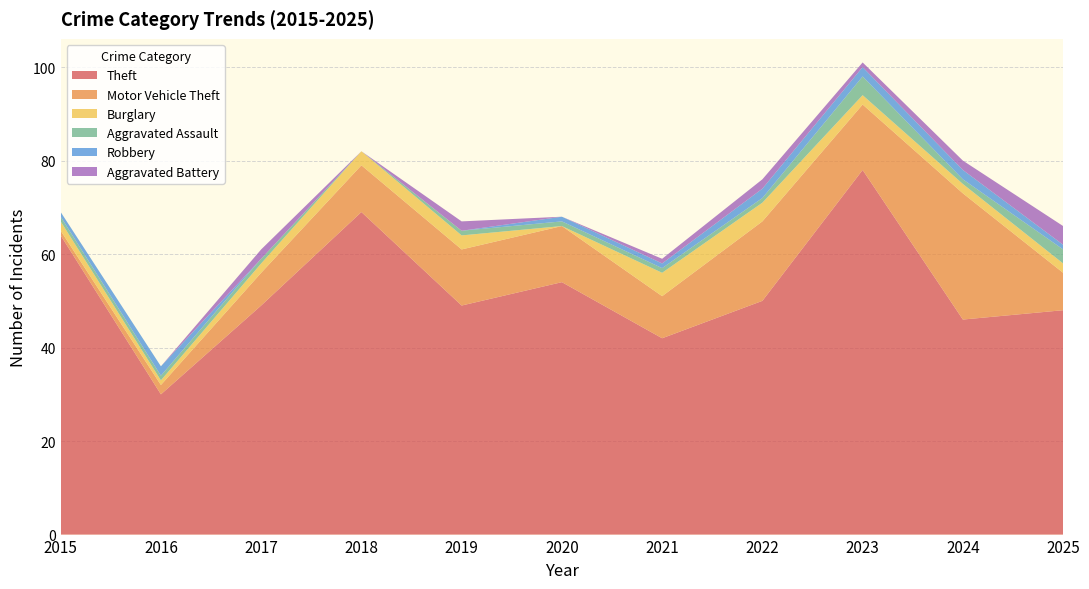

Reading left to right, extract all data points from this chart.

Theft: 64	30	49	69	49	54	42	50	78	46	48
Motor Vehicle Theft: 1	2	7	10	12	12	9	17	14	27	8
Burglary: 2	1	2	3	3	0	5	4	2	2	2
Aggravated Assault: 1	1	1	0	1	1	1	1	4	1	3
Robbery: 1	2	0	0	0	1	1	2	2	2	1
Aggravated Battery: 0	0	2	0	2	0	1	2	1	2	4